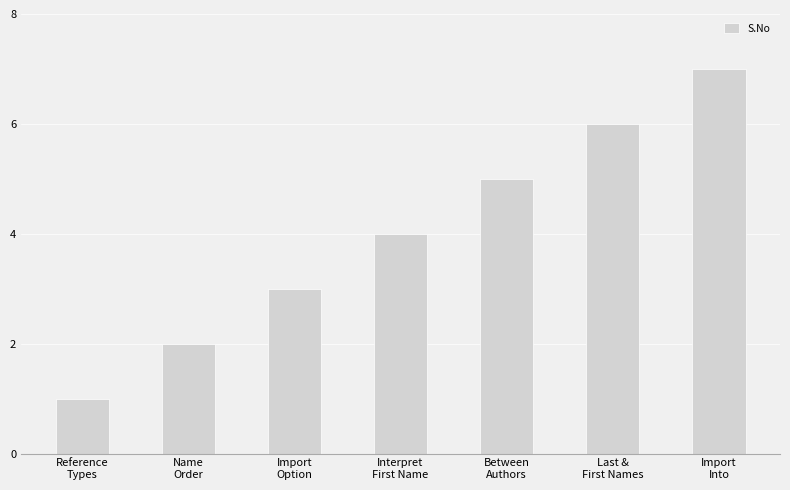

Is it true that the value at Import
Option is 5?

False